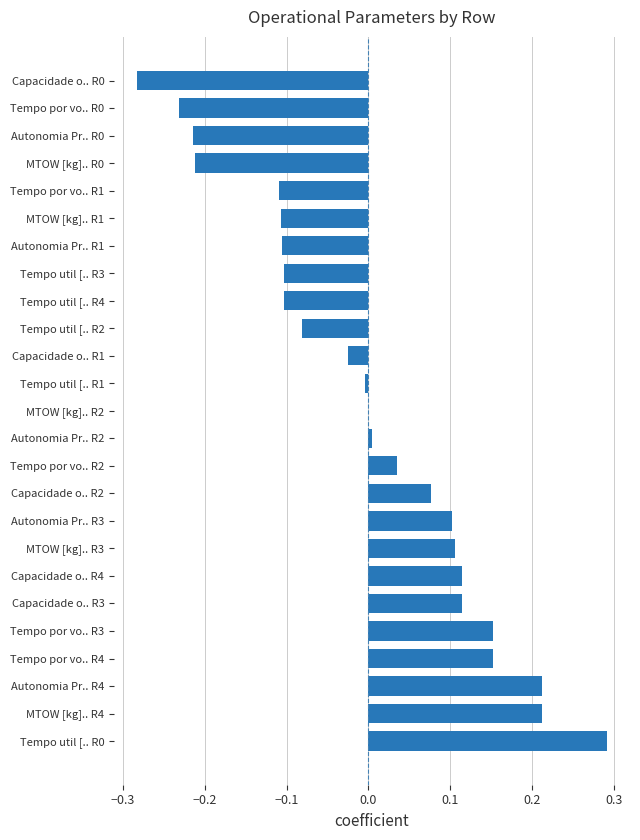

Are the bars horizontal?

Yes